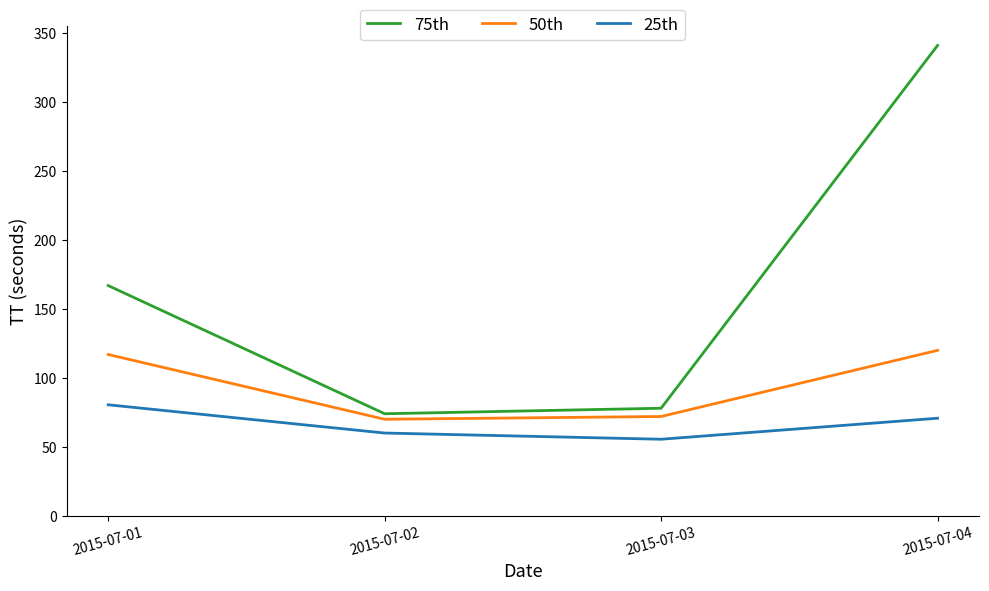

In 50th, how many points are lower than both neighbors (excluding endpoints)?

1